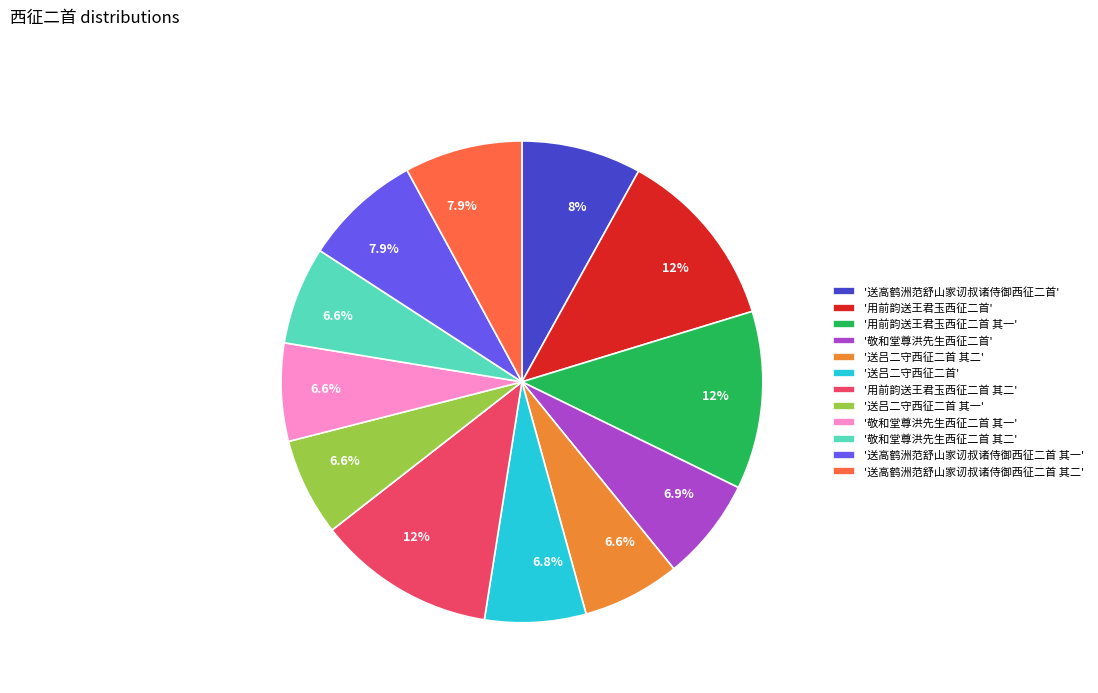

Do '送吕二守西征二首' and '用前韵送王君玉西征二首' together represent more than half of the pie?

No